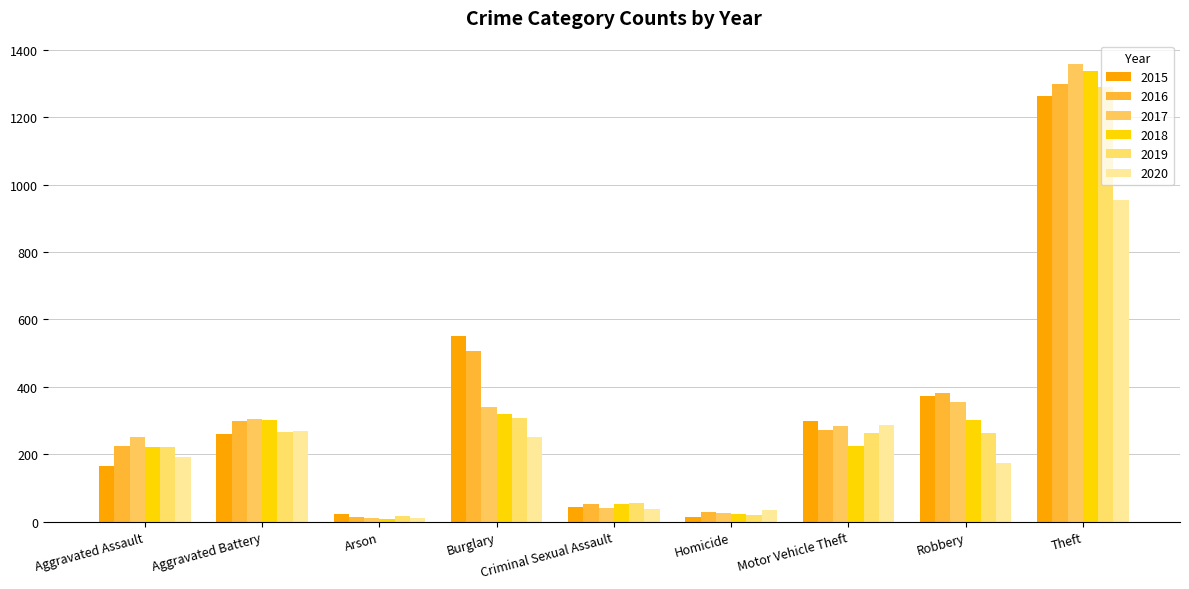

What position from the right is Aggravated Battery?

8